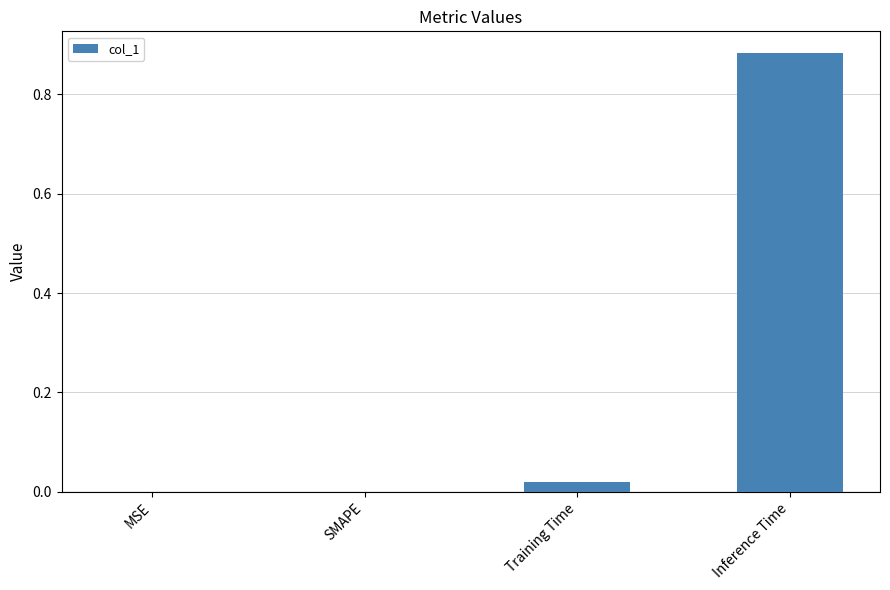

Which has a higher value, MSE or Inference Time?

Inference Time